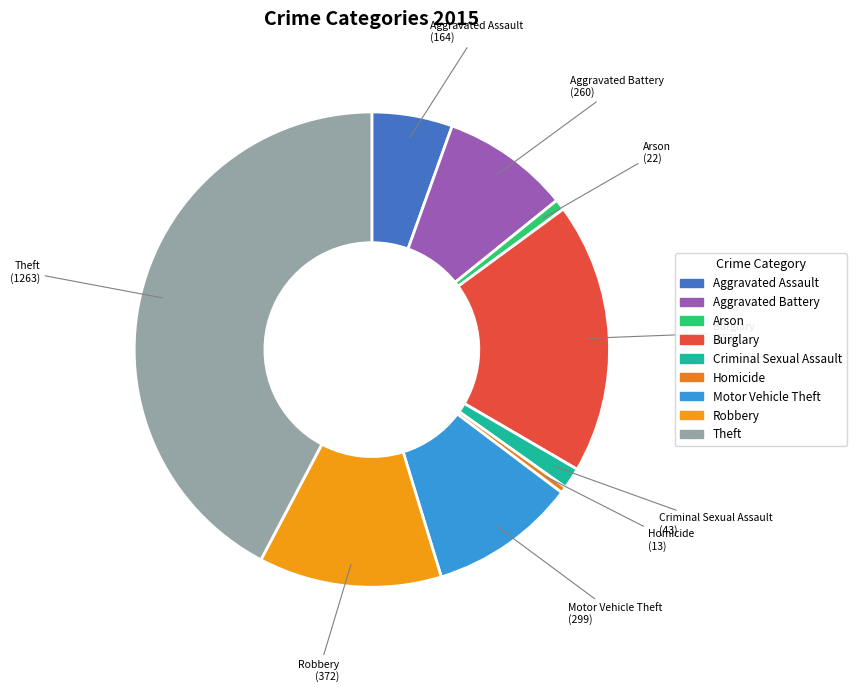

Combined, do Aggravated Assault and Motor Vehicle Theft account for over 50%?

No